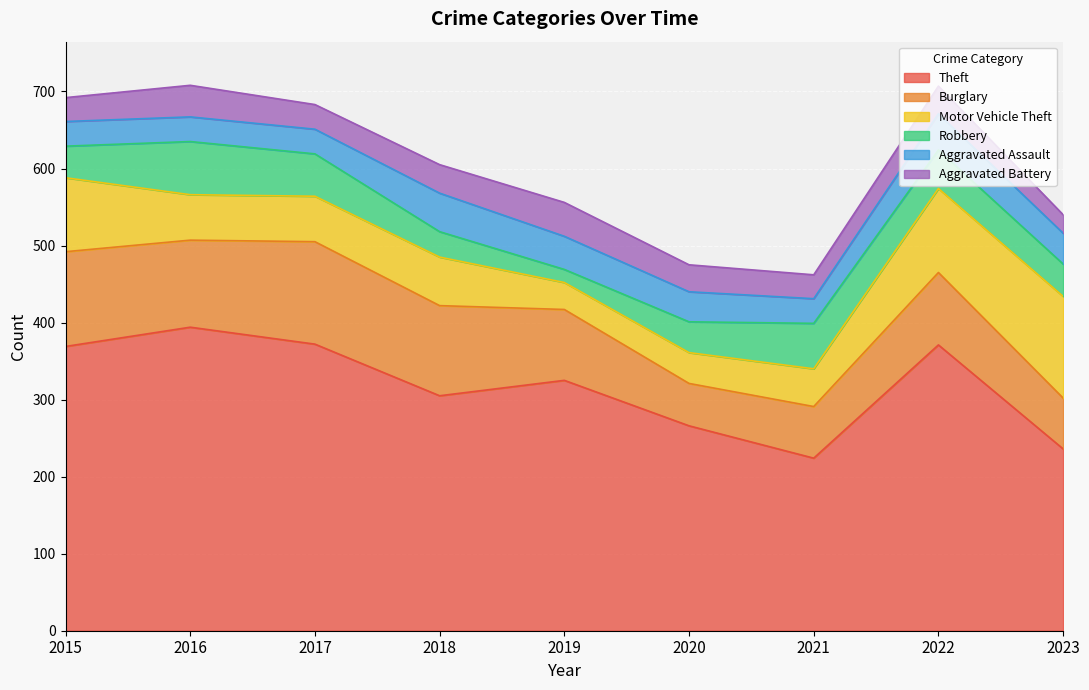

Does the chart display data point markers on the line(s)?

No